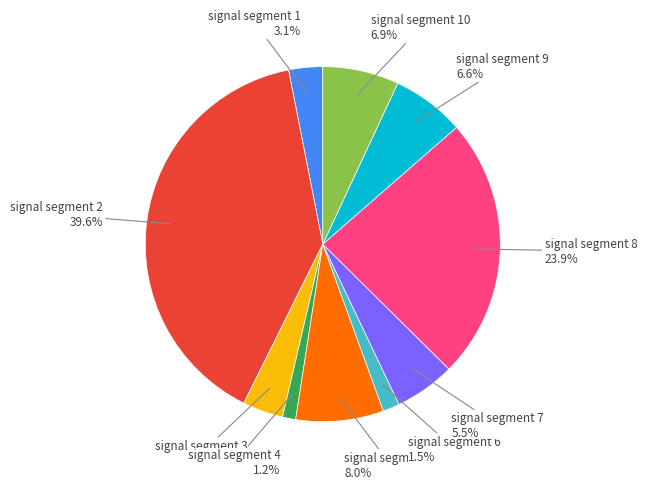

Is there any slice that represents more than half of the pie?

No